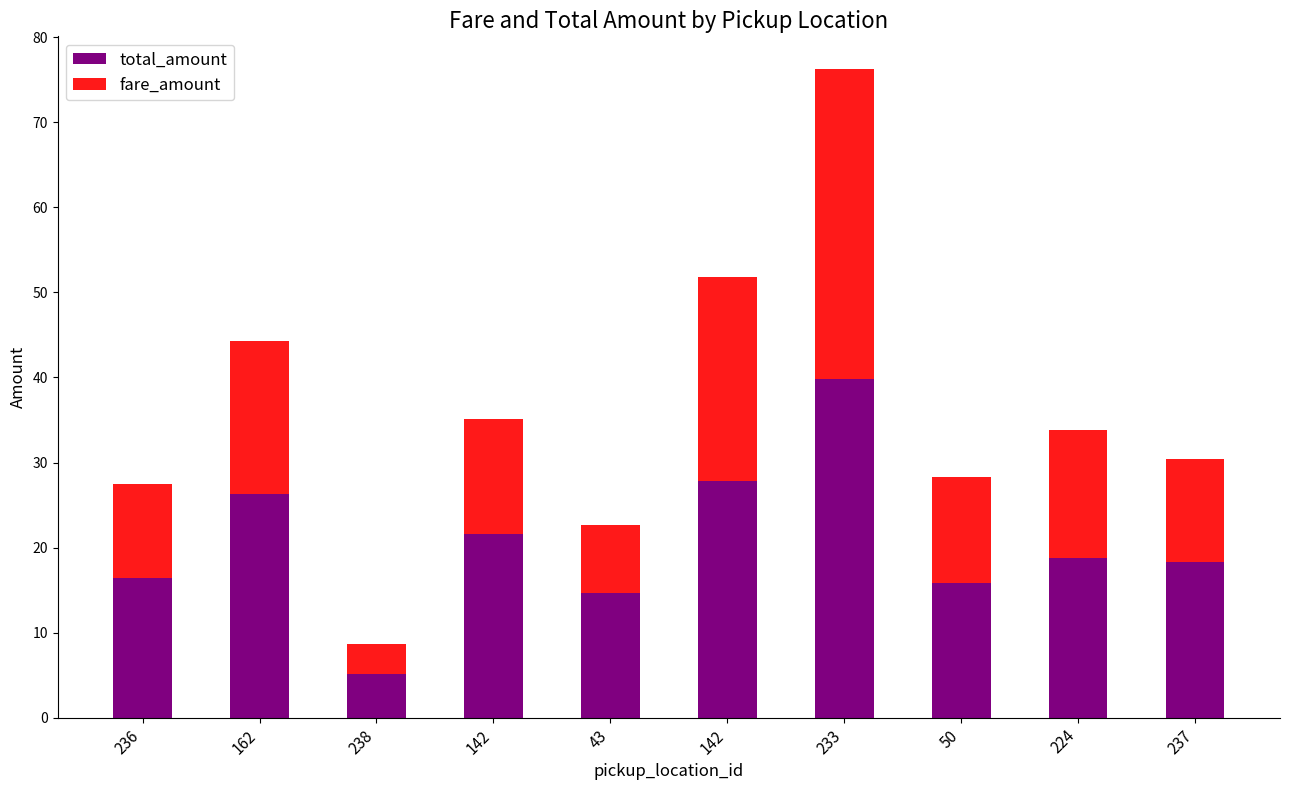

What is the label of the 6th bar from the right?

43